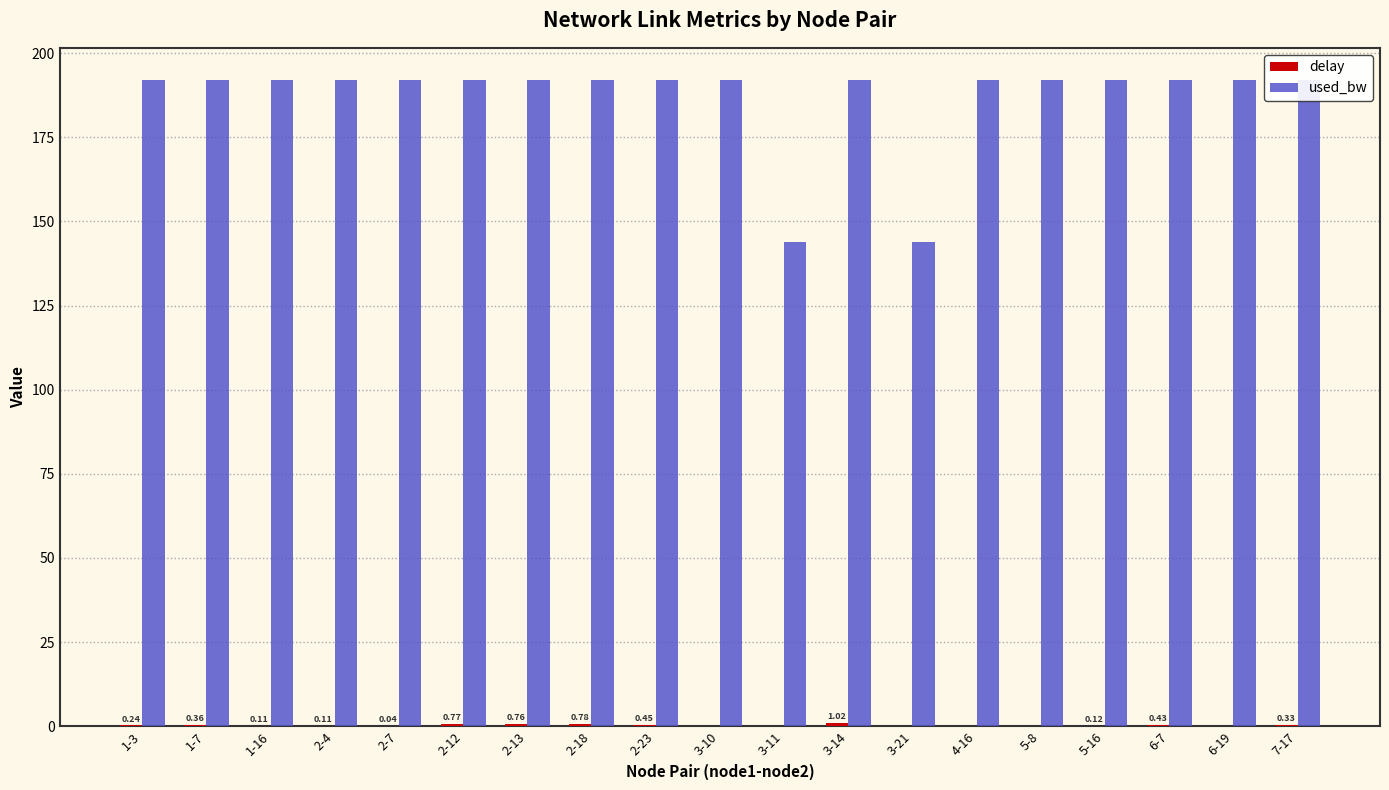

What is the average value of the used_bw series?

186.9